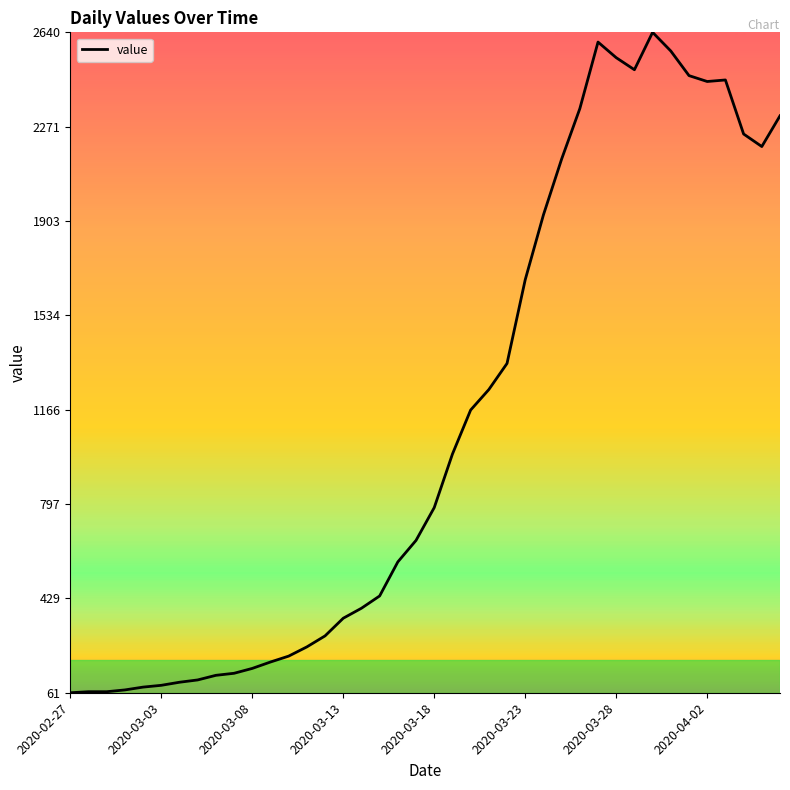

What is the difference between the maximum and minimum values?

2579